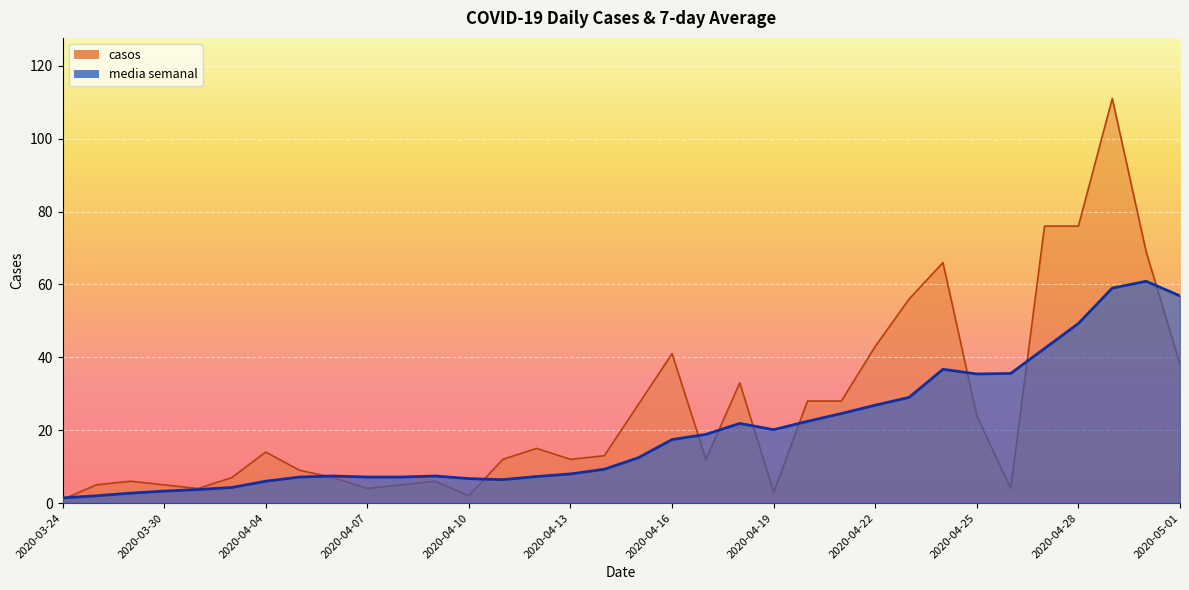

True or false: casos has a value of 61.5 at 2020-04-16.

False